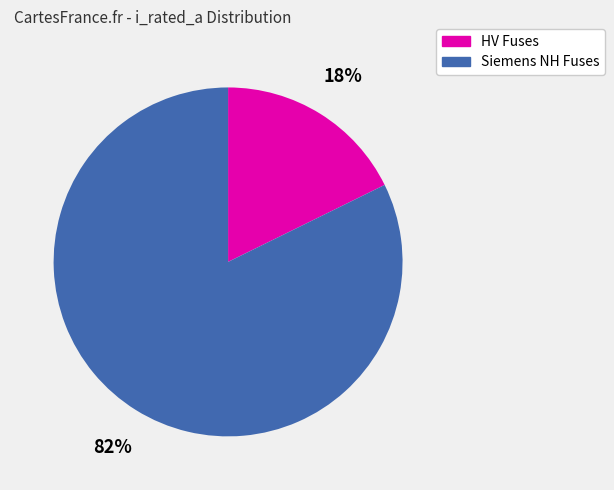

Does any single category account for the majority?

Yes